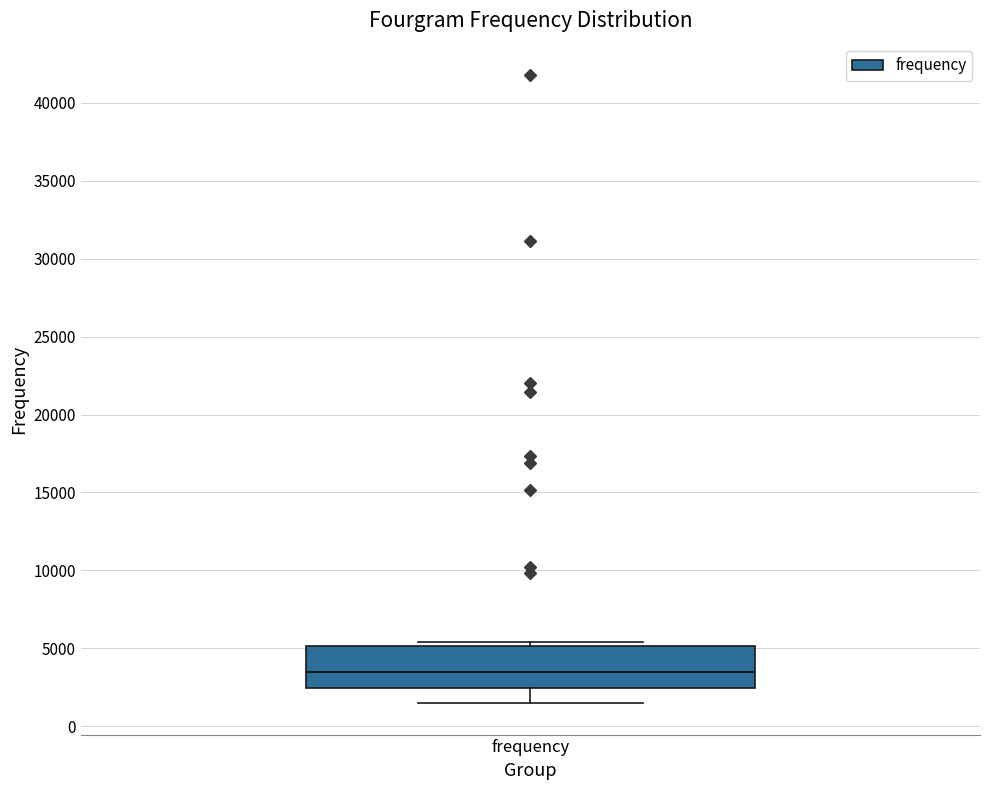

Read this box plot against the y-axis: the position of the median line, the range covered by the box, and the ends of both whiskers. The values are not printed on the chart, so give them approximately, as read against the axis.

median 3500, box 2500 to 5000, whiskers 1500 to 5500